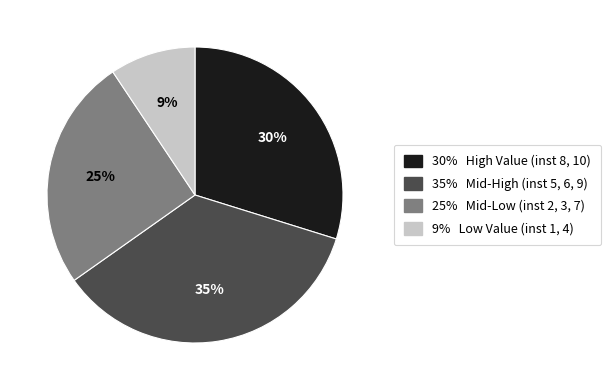

To the nearest percent, what is the average slice percentage?

25%